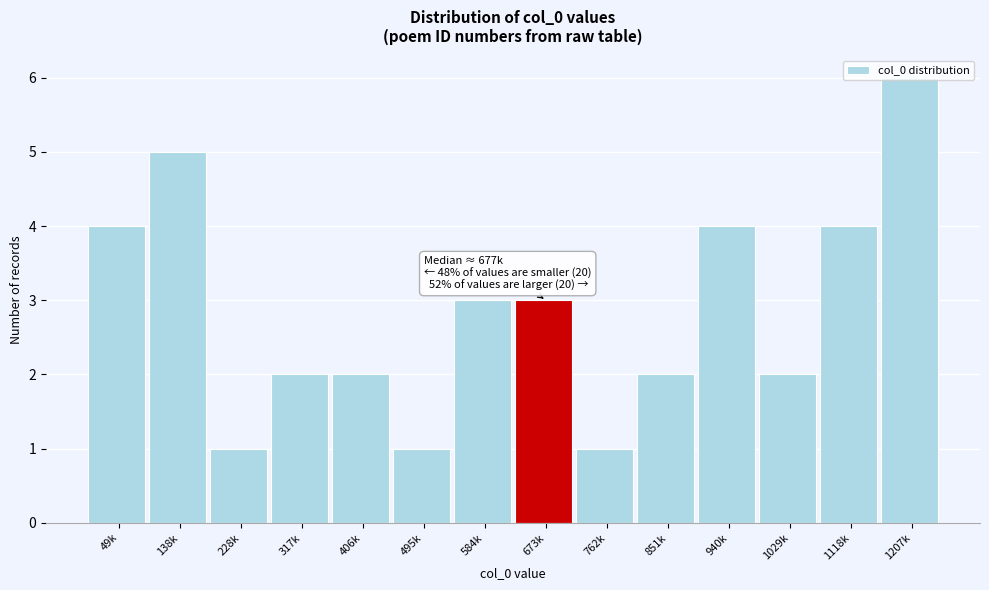

What position from the right is 851k?

5